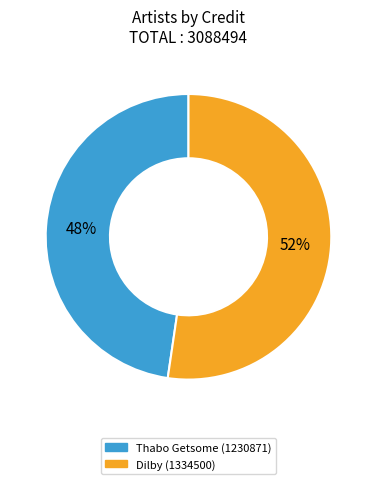

Rank the categories by value from lowest to highest.

Thabo Getsome (1230871), Dilby (1334500)